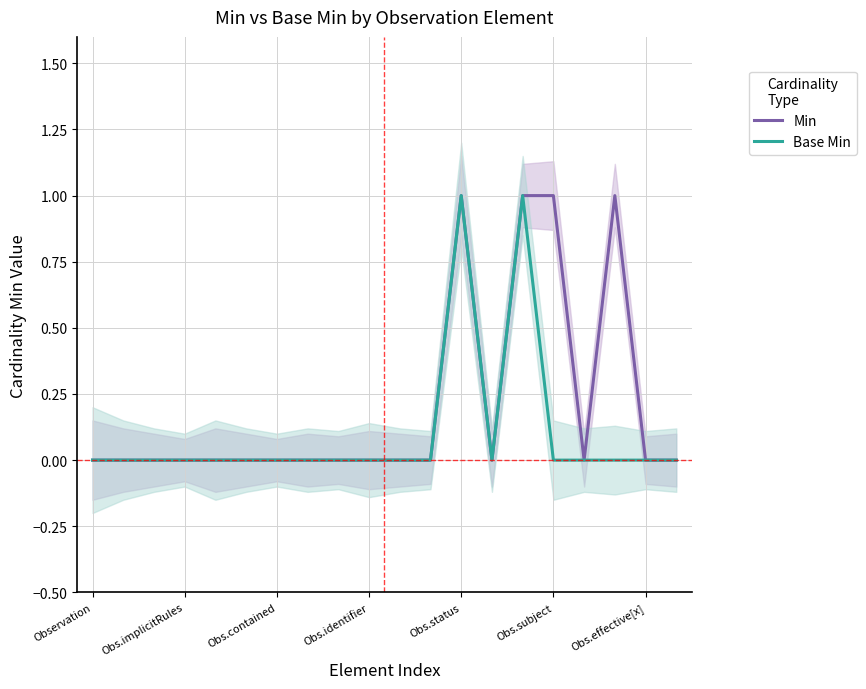

How many lines are shown in the chart?

2